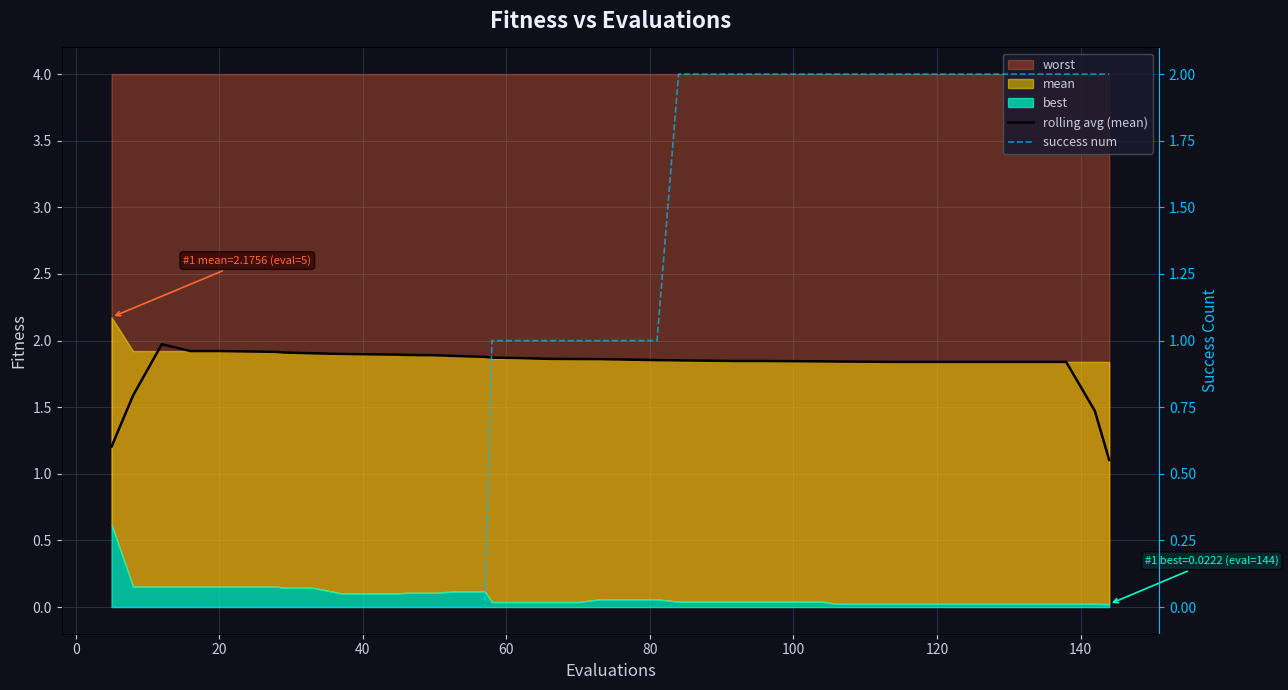

What is the difference between the maximum and minimum values in the success num series?

2.0